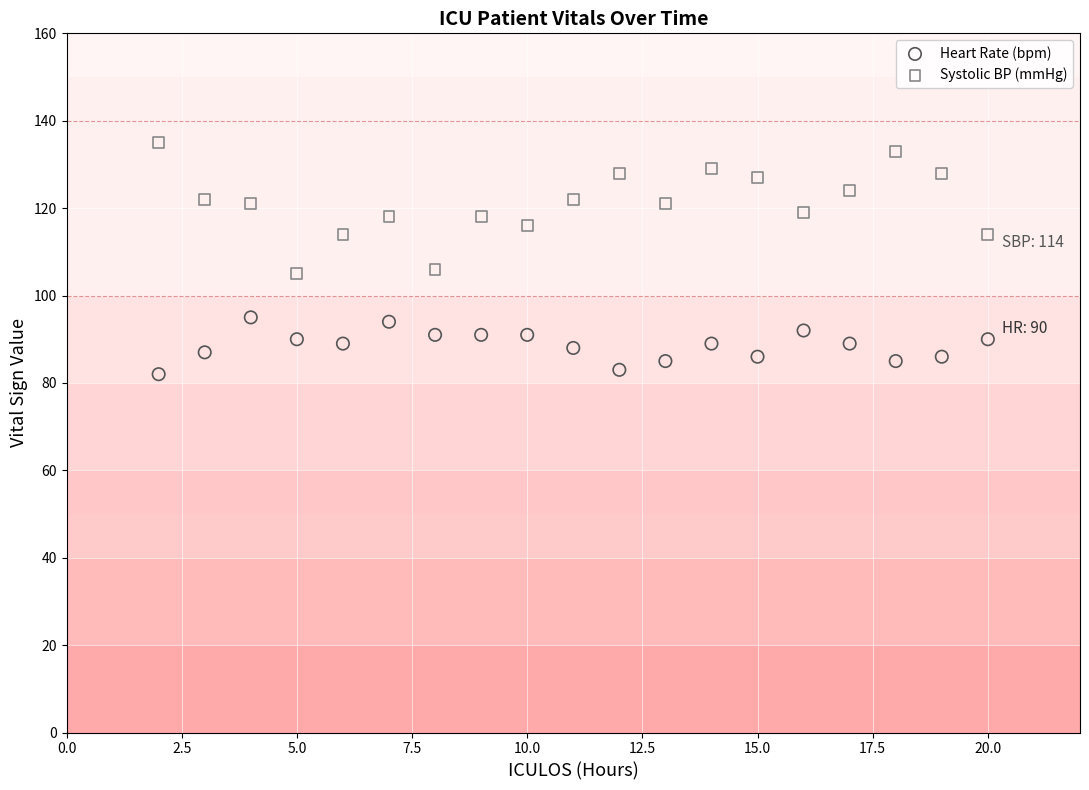

Which series contains the highest Y value?

Systolic BP (mmHg)